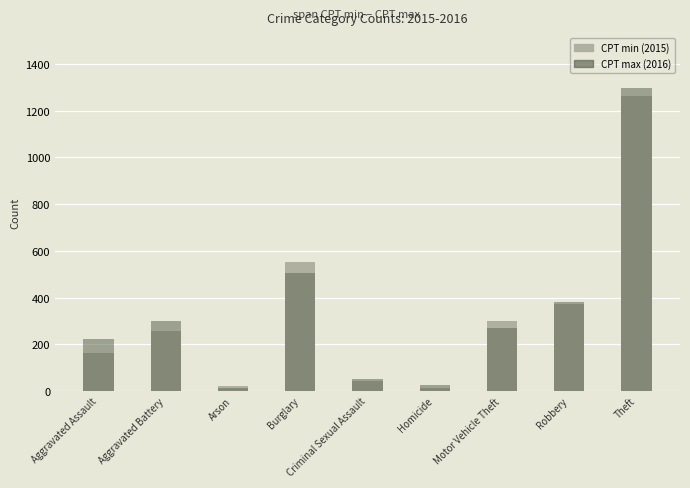

The value of CPT max at Criminal Sexual Assault is 51. True or false?

True